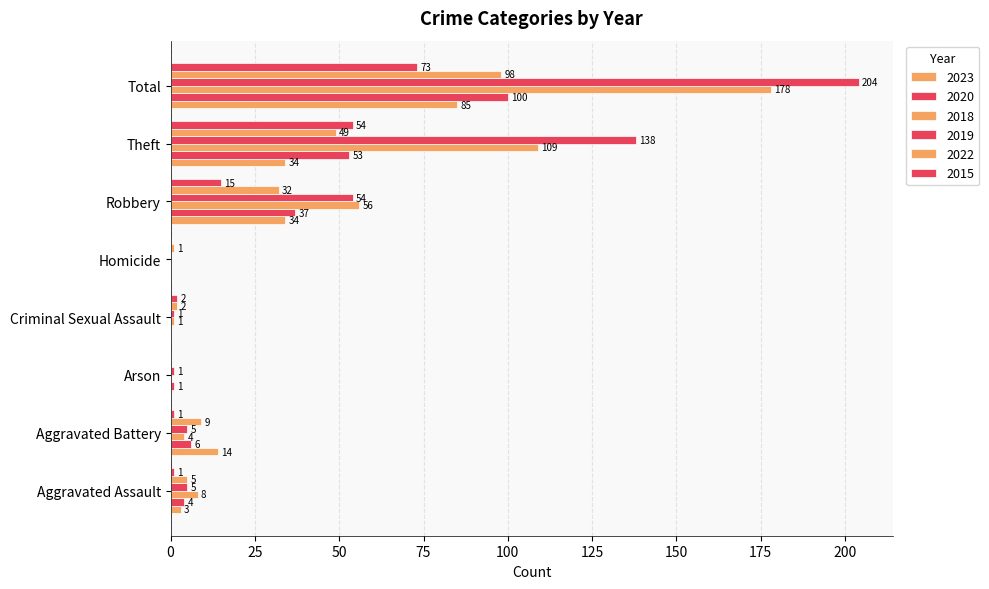

How many categories are shown in the chart?

8